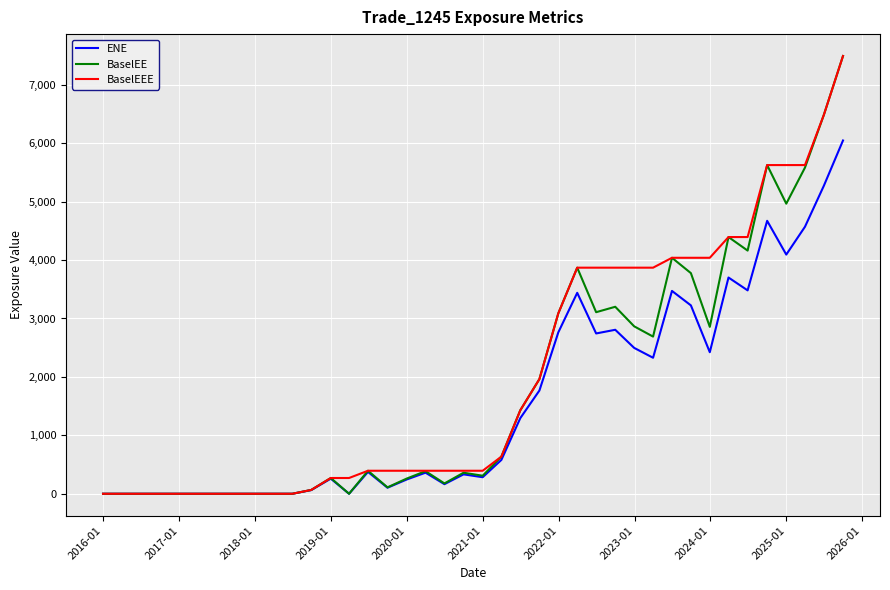

What is the maximum value for BaselEEE?

7491.9